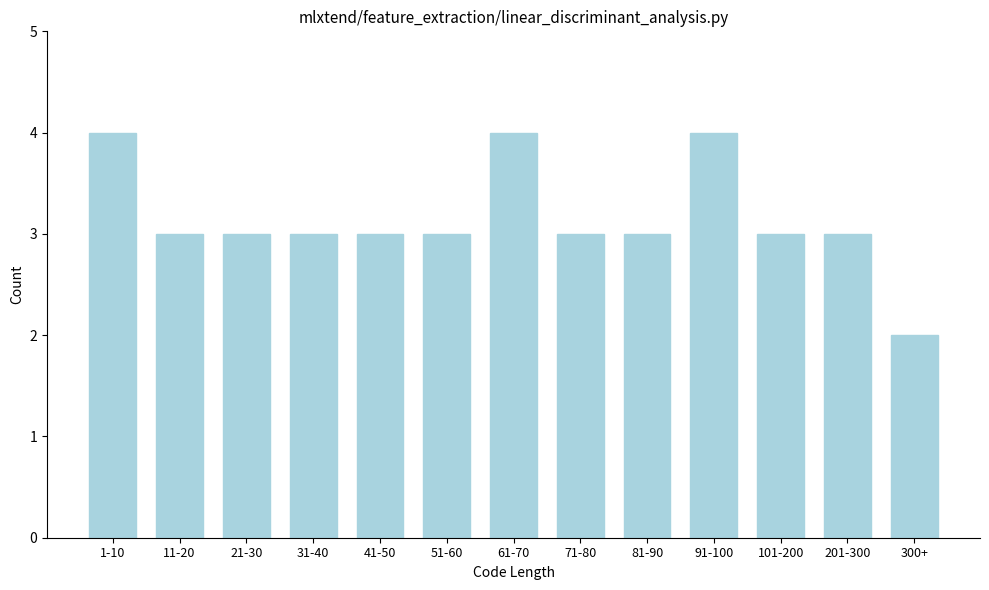

Reading left to right, transcribe all the data shown in this chart.

4	3	3	3	3	3	4	3	3	4	3	3	2